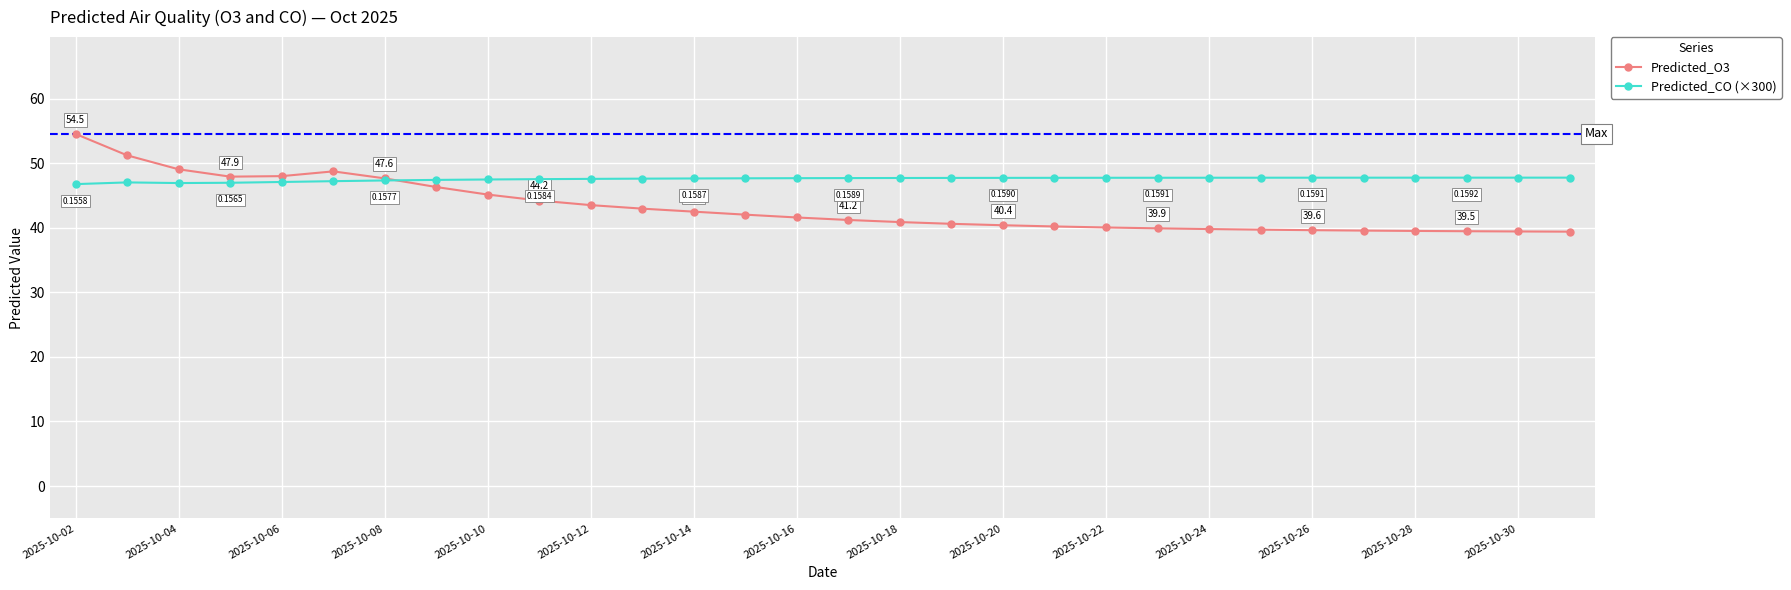

List the series in order of their overall mean, lowest first.

Predicted_O3, Predicted_CO (×300)